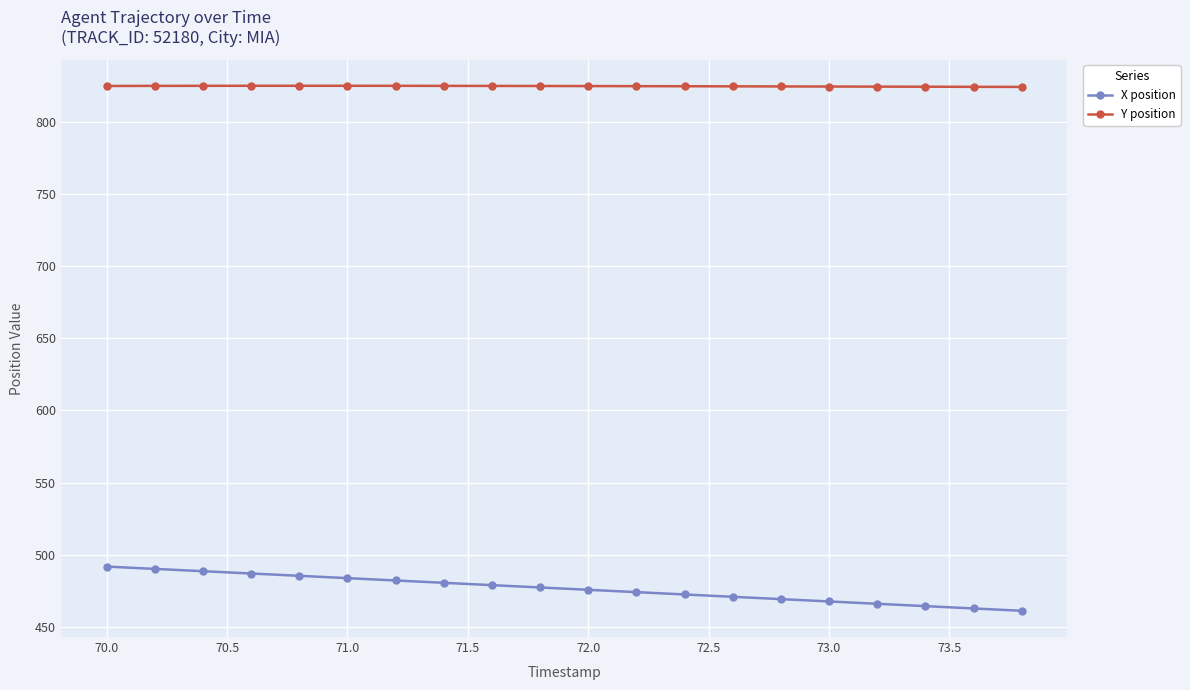

What is the difference between the maximum and minimum values in the X position series?

30.6